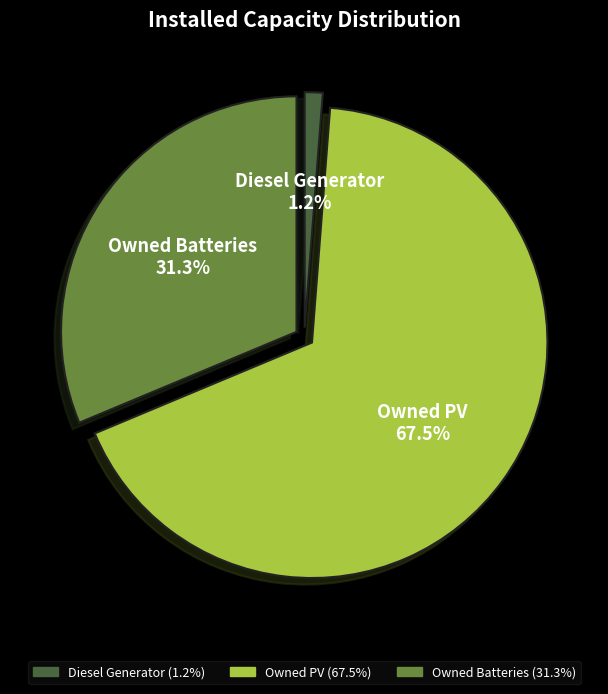

What percentage do Owned Batteries and Owned PV together represent?

98.8%